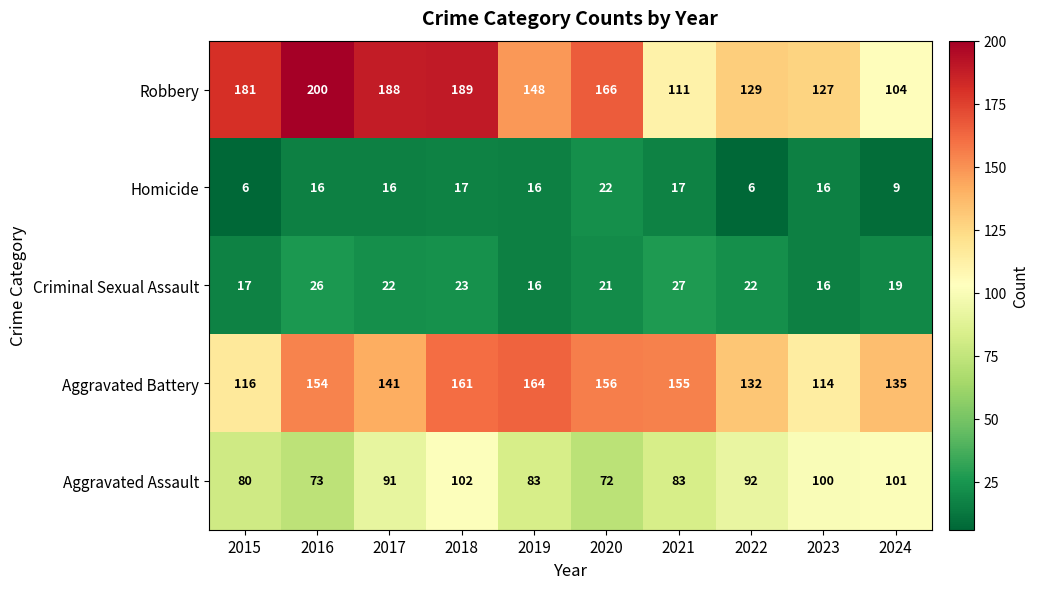

What is the total value across all series at 2024?

368